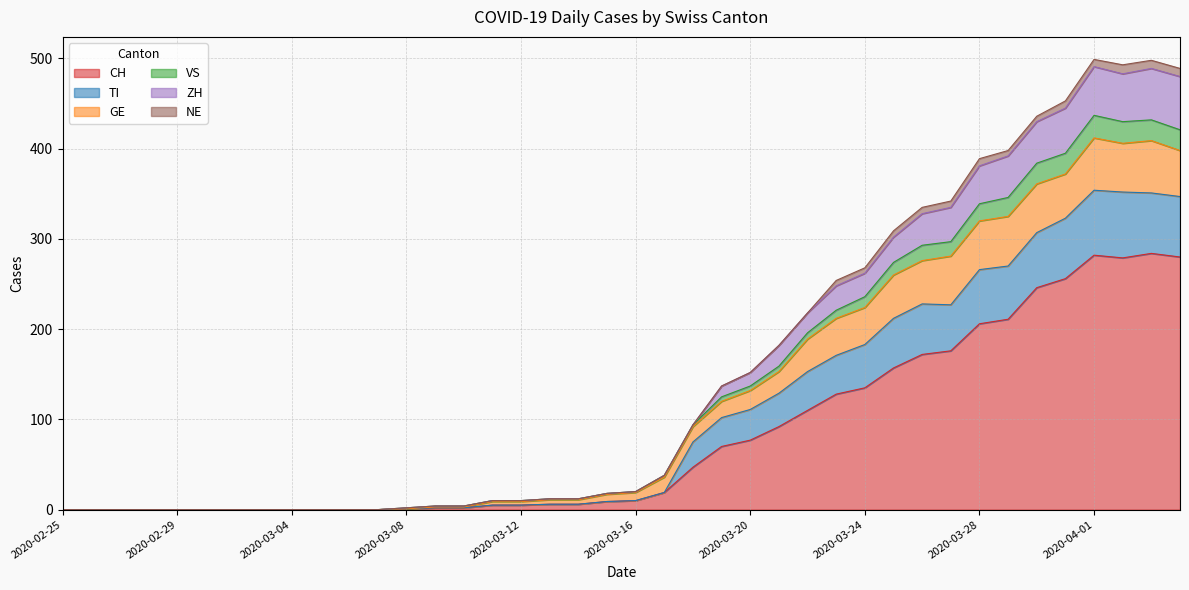

At which category does the chart reach its minimum across all series?

2020-02-25